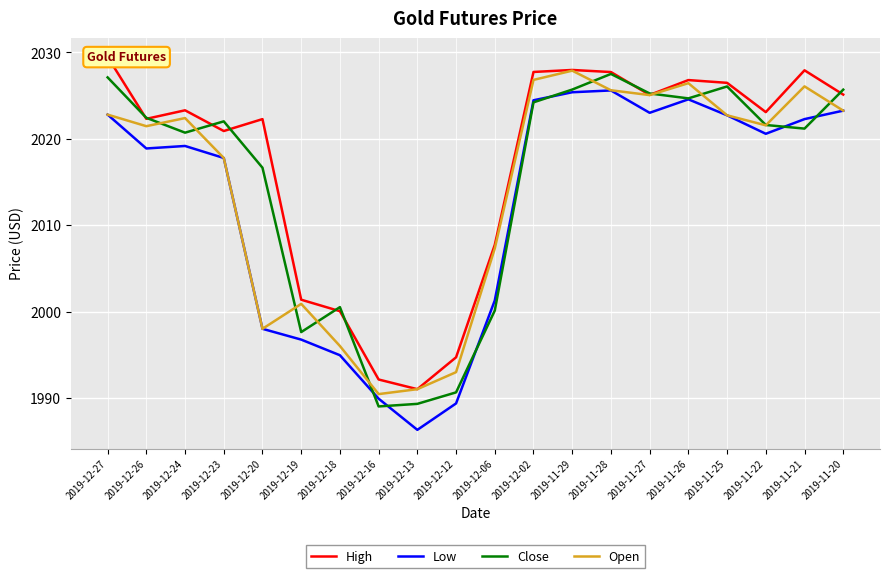

True or false: Low and Close intersect in this chart.

True